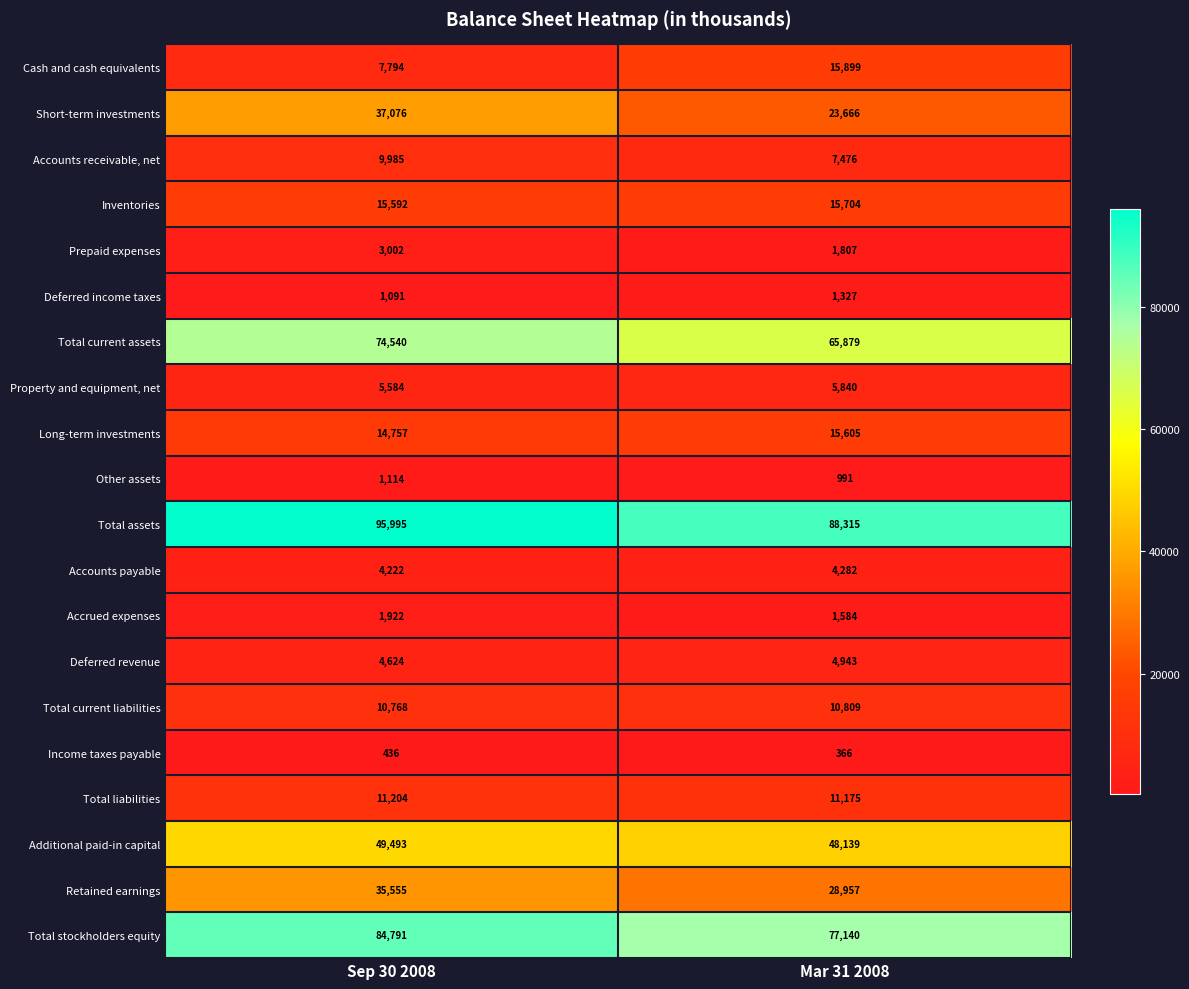

Which series has the widest spread of values?

Short-term investments